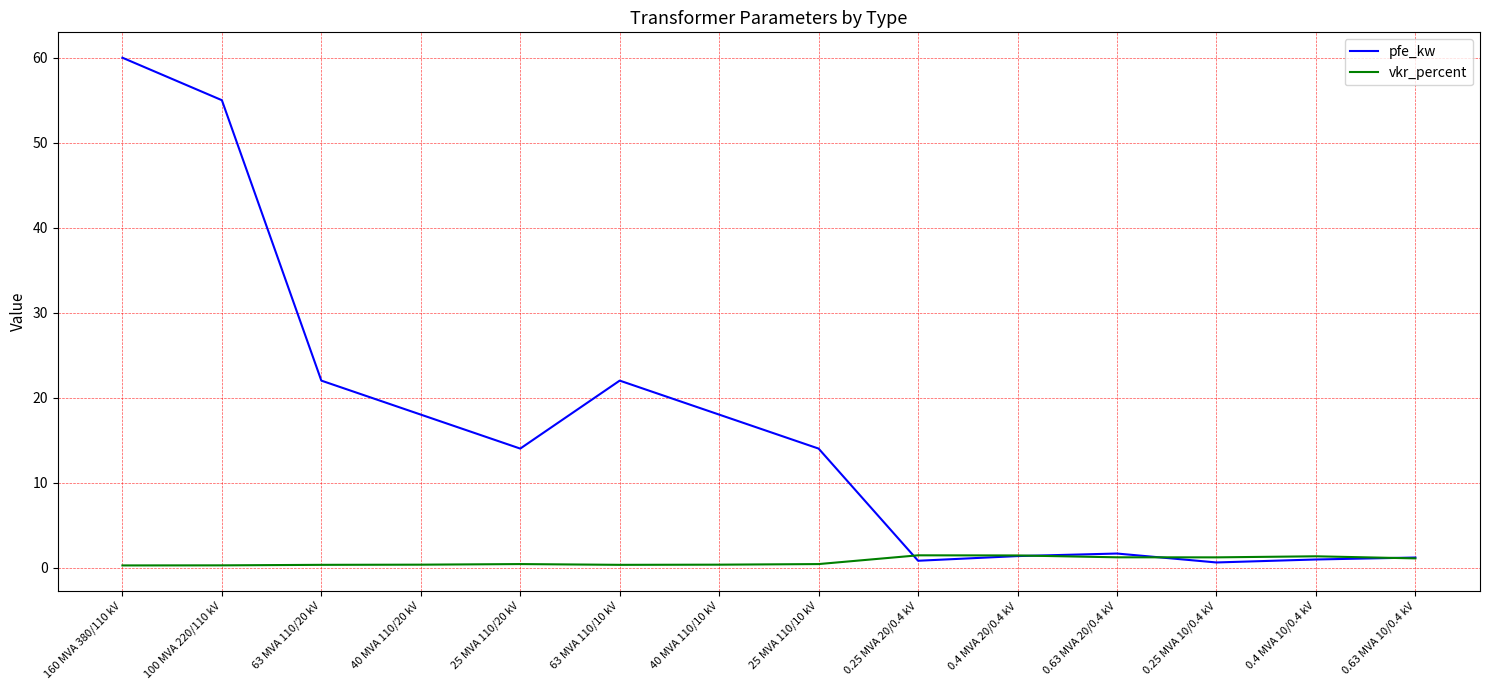

Is the value of vkr_percent at 0.63 MVA 10/0.4 kV greater than the value of pfe_kw at 63 MVA 110/20 kV?

No